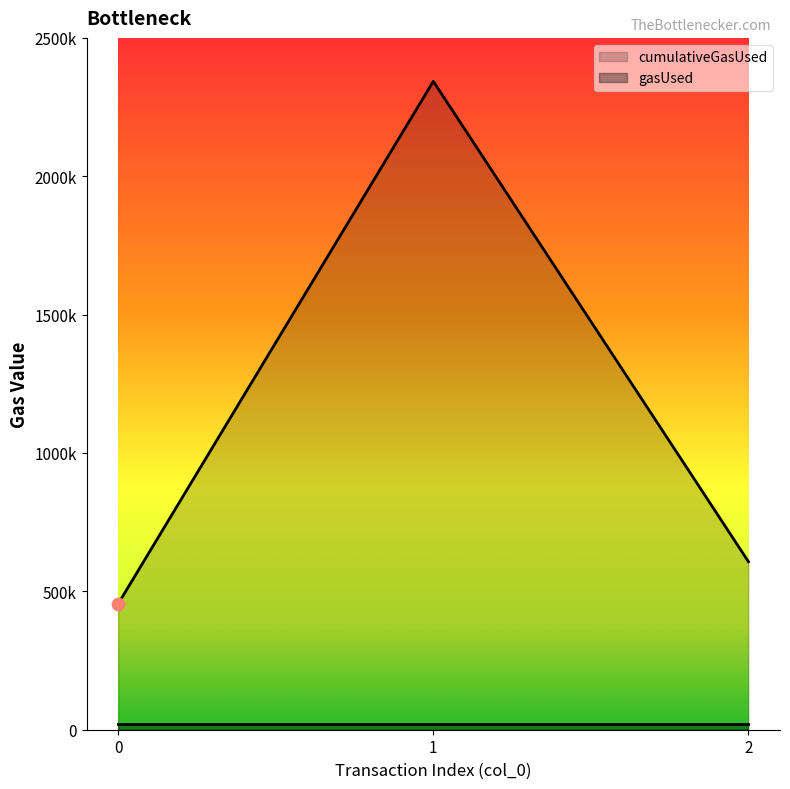

Which has a higher value, 1 or 0?

1